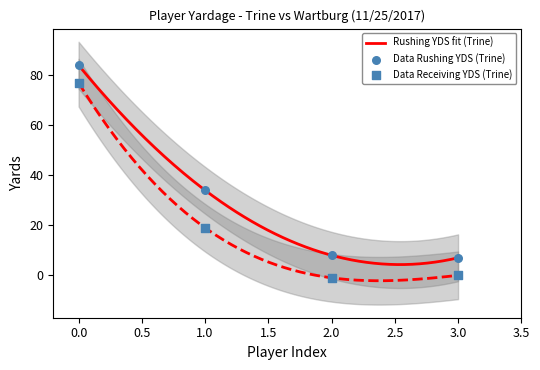

Which series reaches the minimum Y coordinate?

Receiving YDS